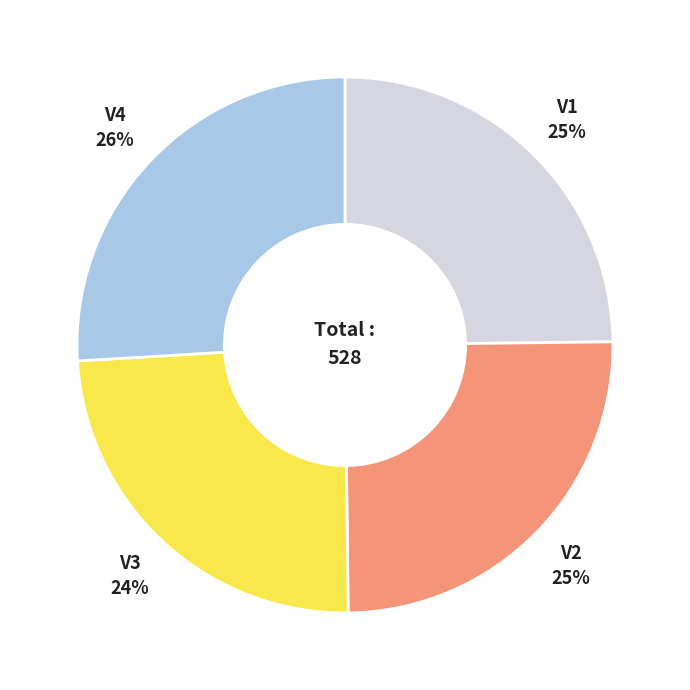

To the nearest percent, what is the average slice percentage?

25%